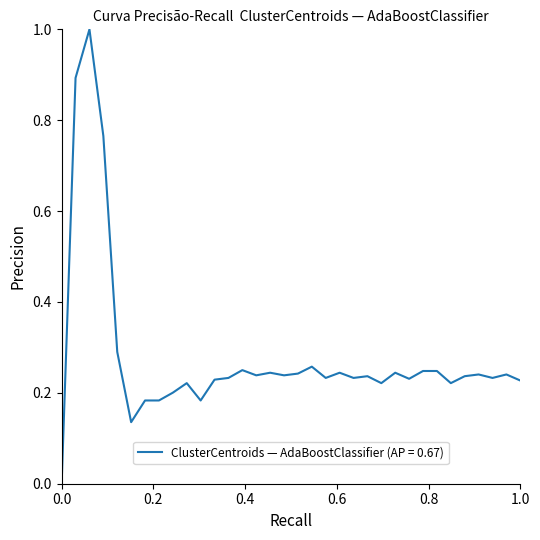

What is the difference between the maximum and minimum values?

1.0